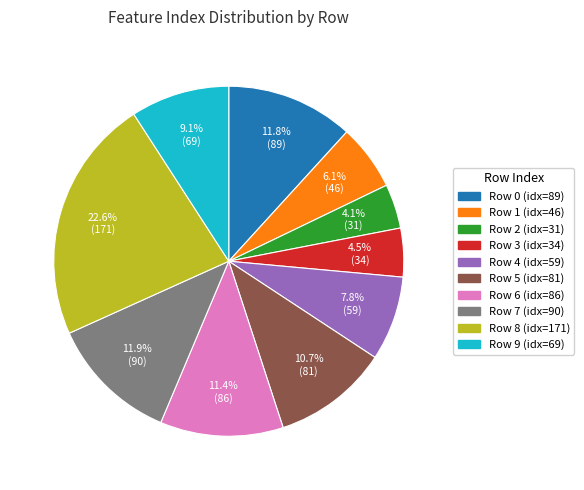

Is there a majority slice in this chart?

No